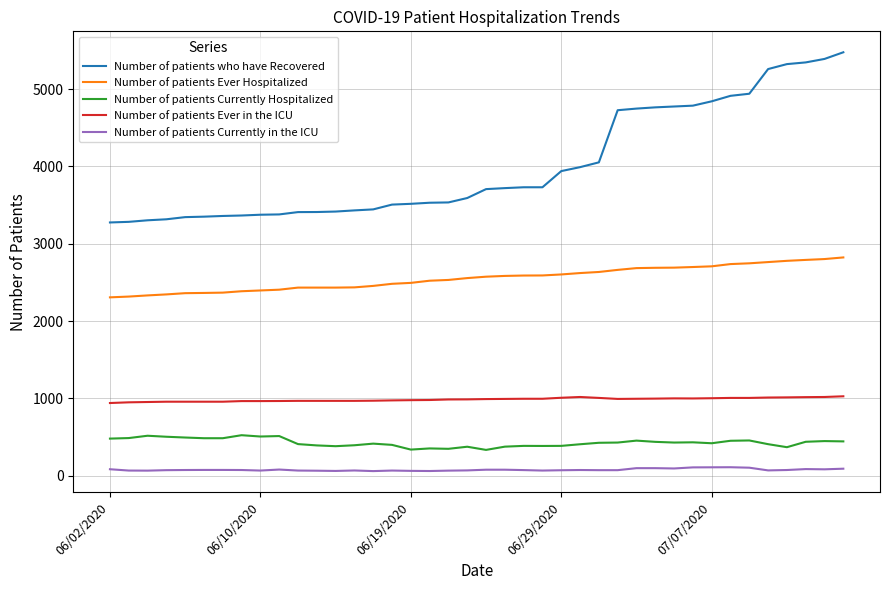

What is the maximum value for Number of patients who have Recovered?

5475